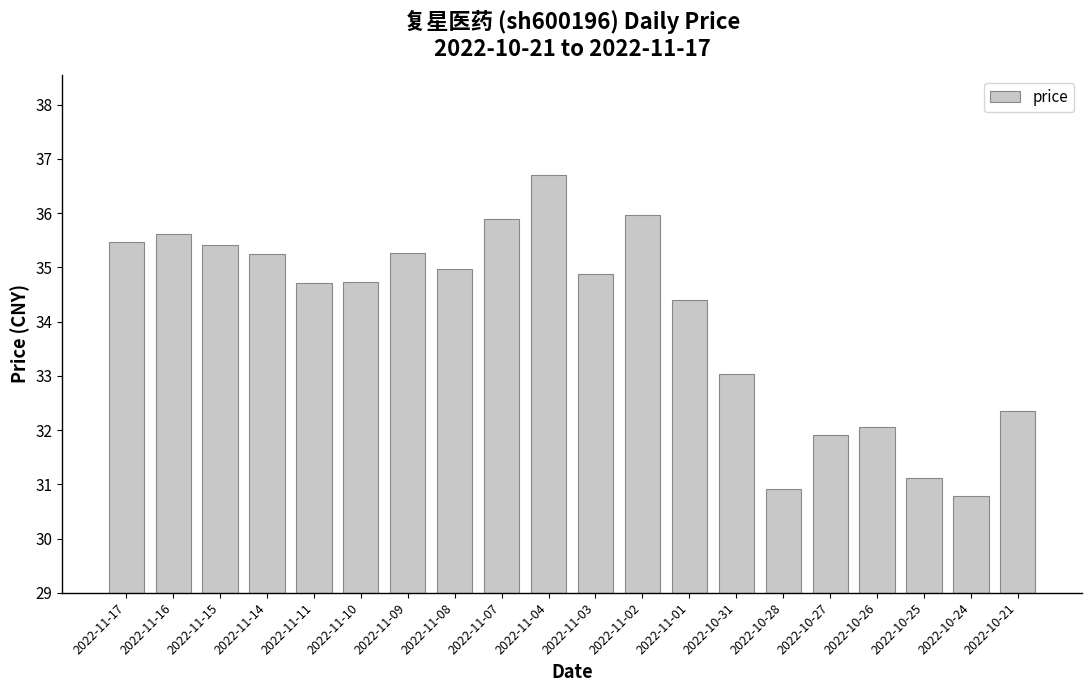

What is the average value?

34.1